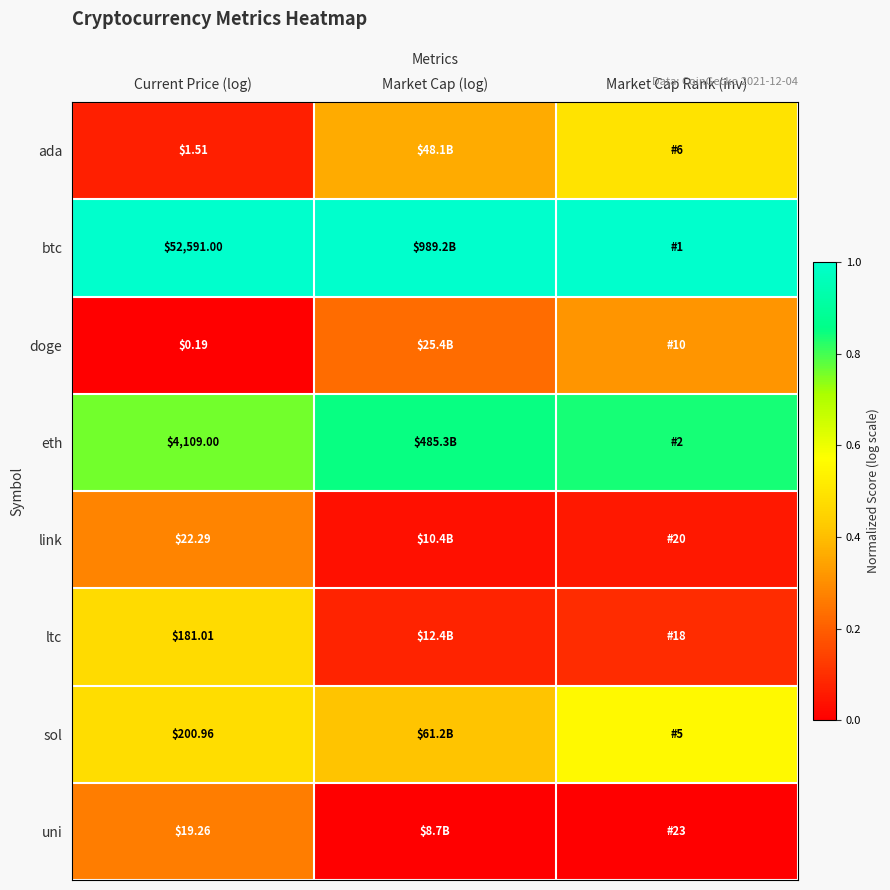

Which series has the largest range (max minus min)?

ada